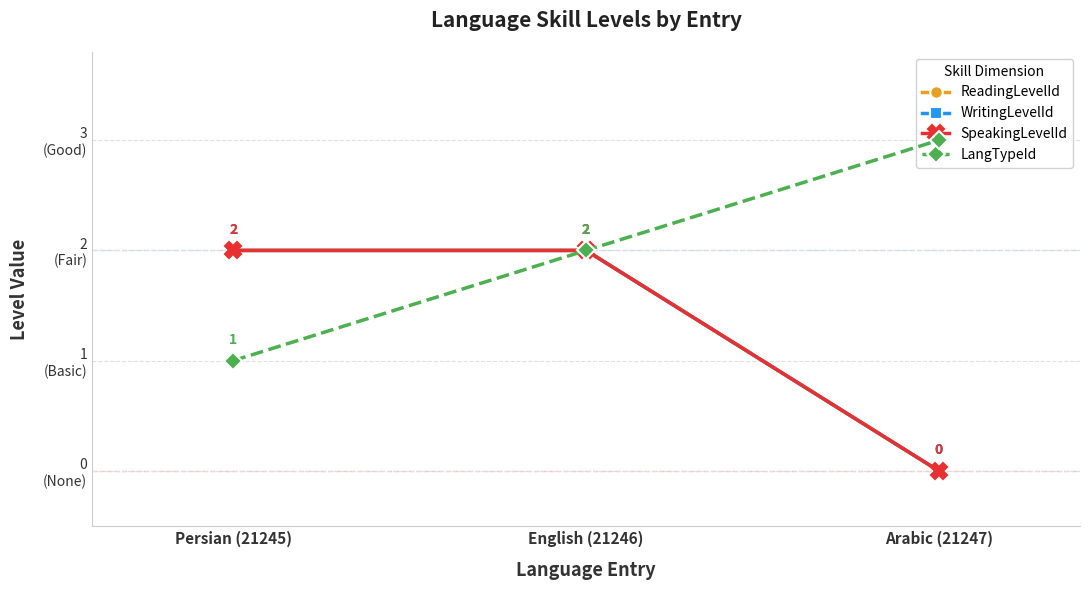

What is the sum of all SpeakingLevelId values?

4